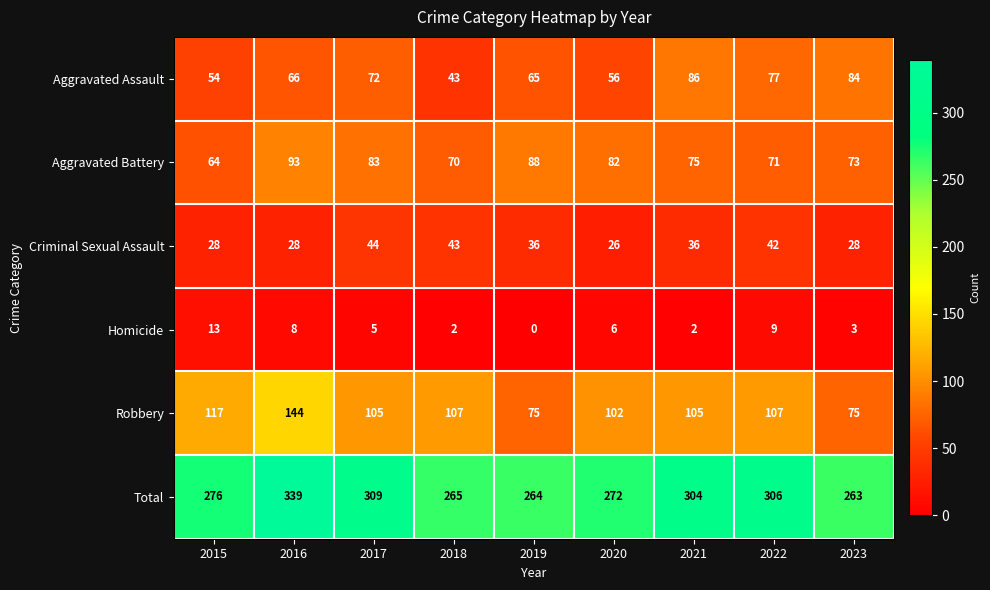

Which series changed the most between 2015 and 2018?

Criminal Sexual Assault